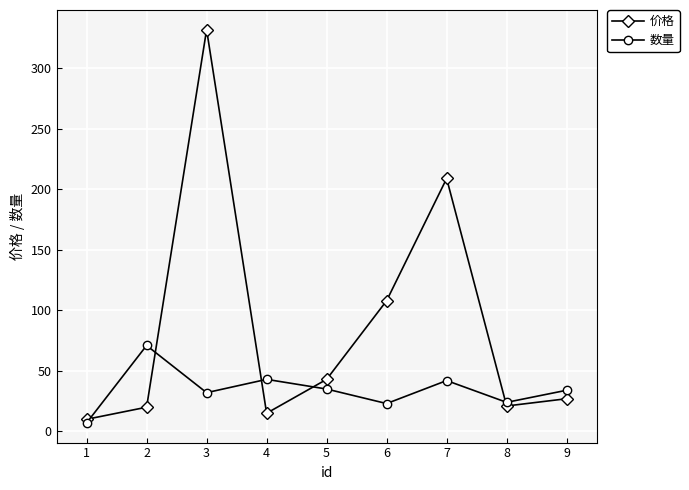

What is the value of the 数量 point at the 4th from the left?

43